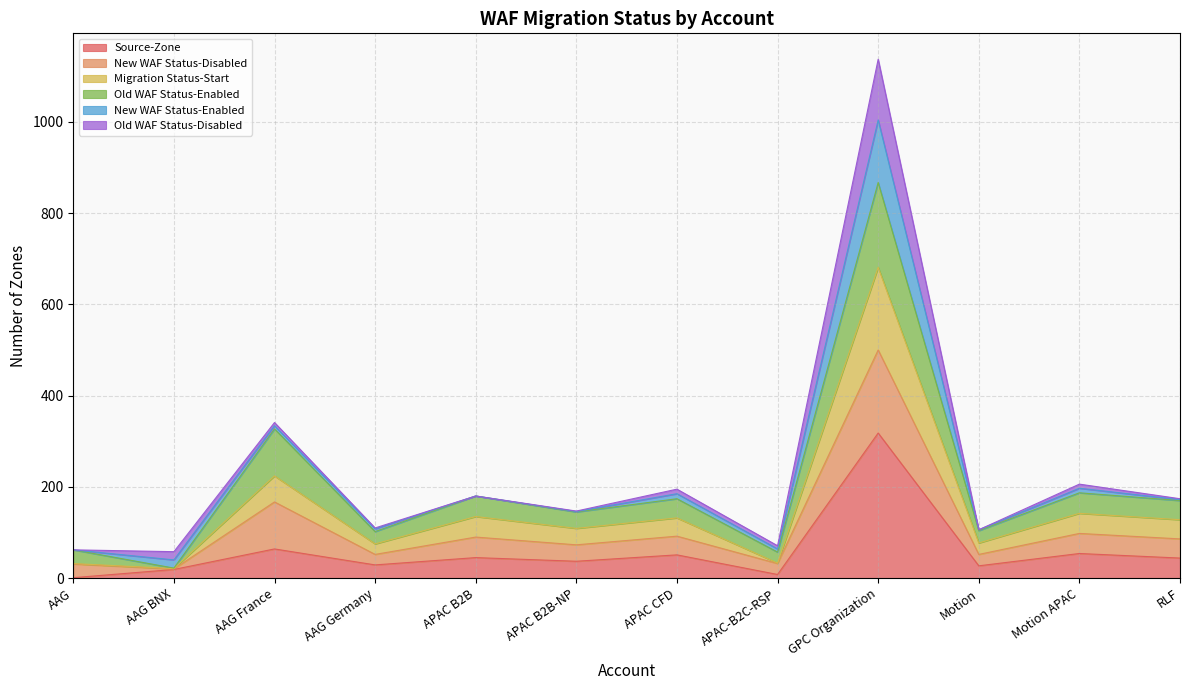

At which category is the sum across all series the highest?

GPC Organization